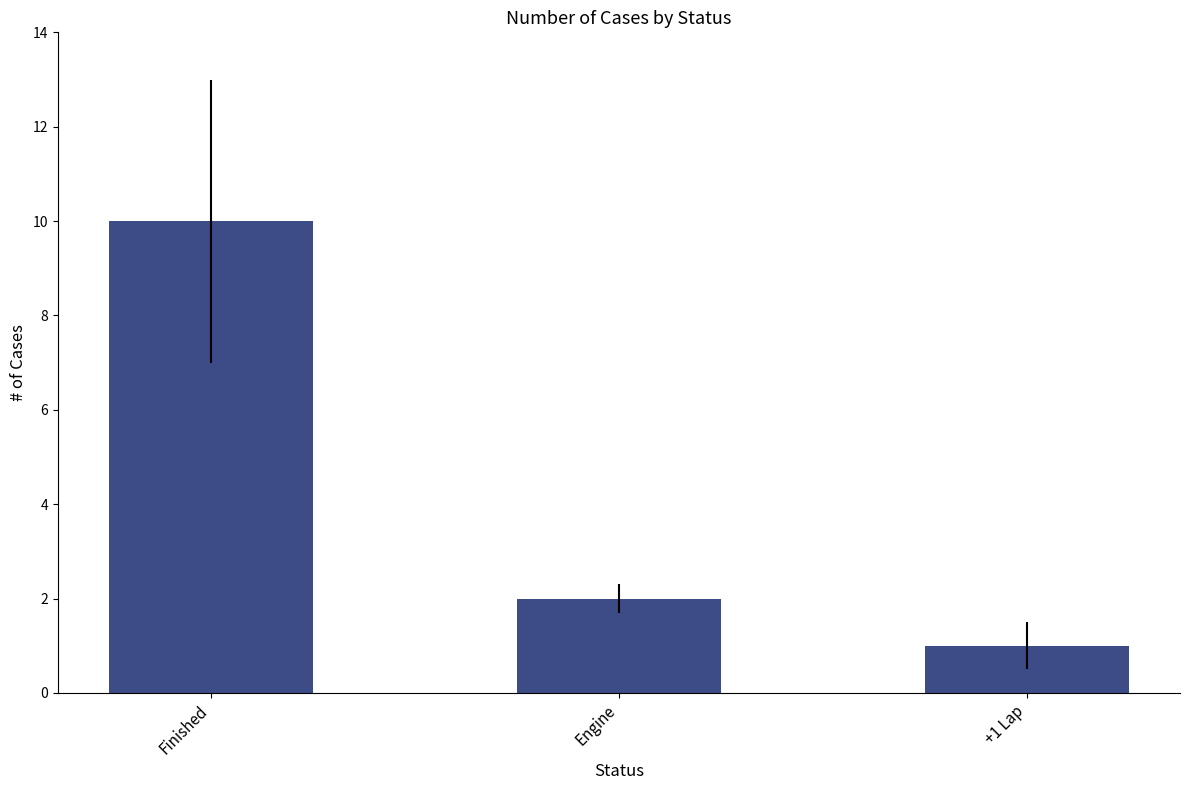

What is the change in value from Finished to +1 Lap?

-9